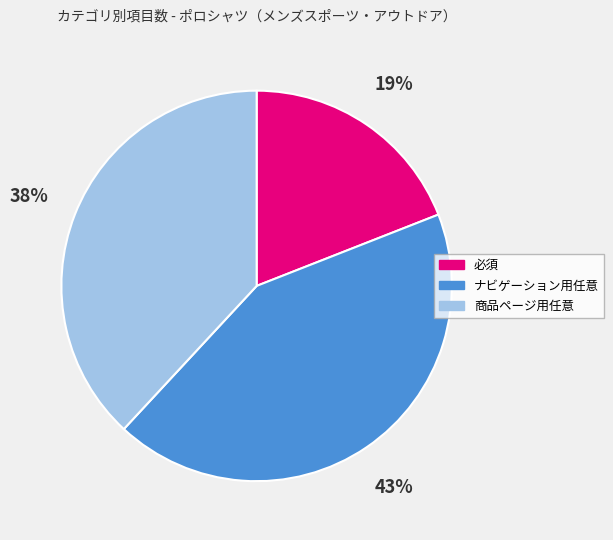

What is the ratio of the value at 商品ページ用任意 to the value at 必須?

2.0